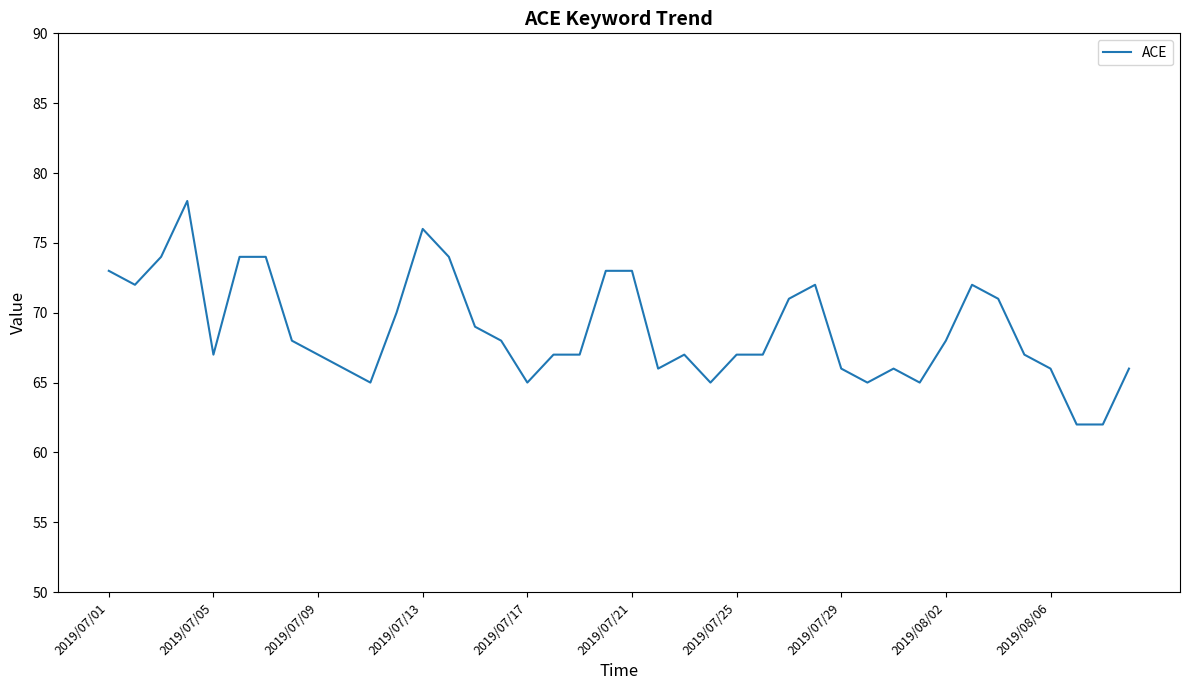

What is the greatest value displayed?

78